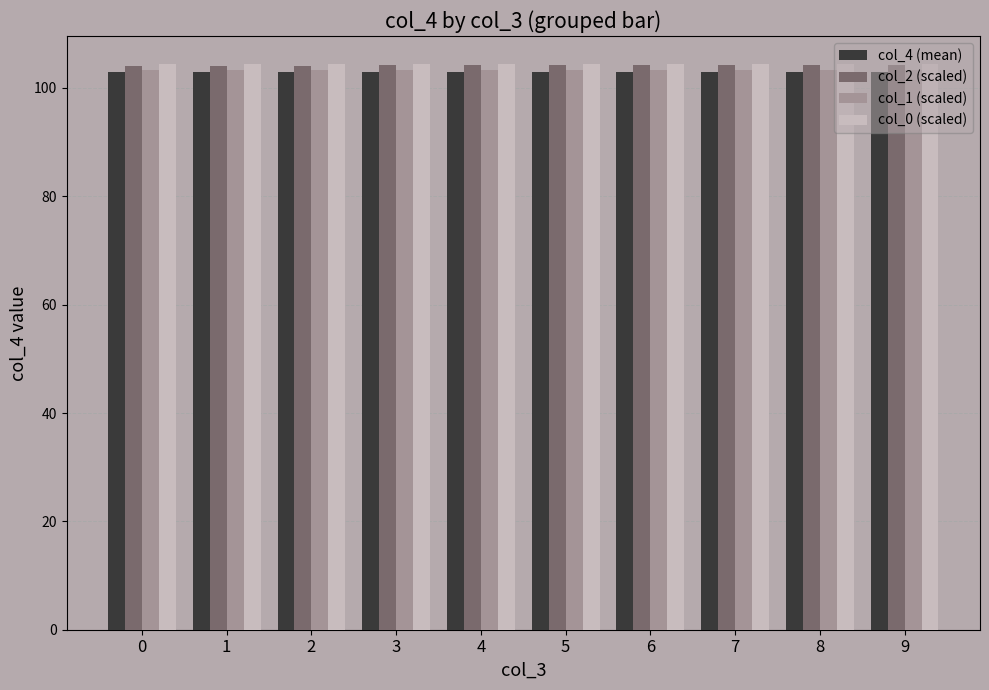

What is the total value across all series at 8?

414.7